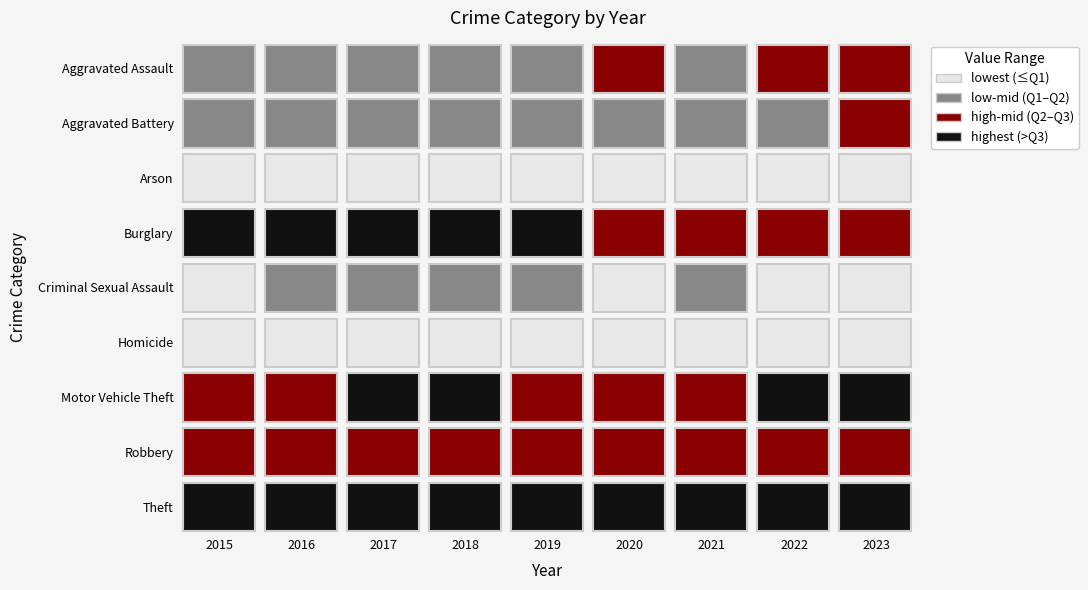

What is the sum of the Aggravated Assault values at 2015 and 2016?

81